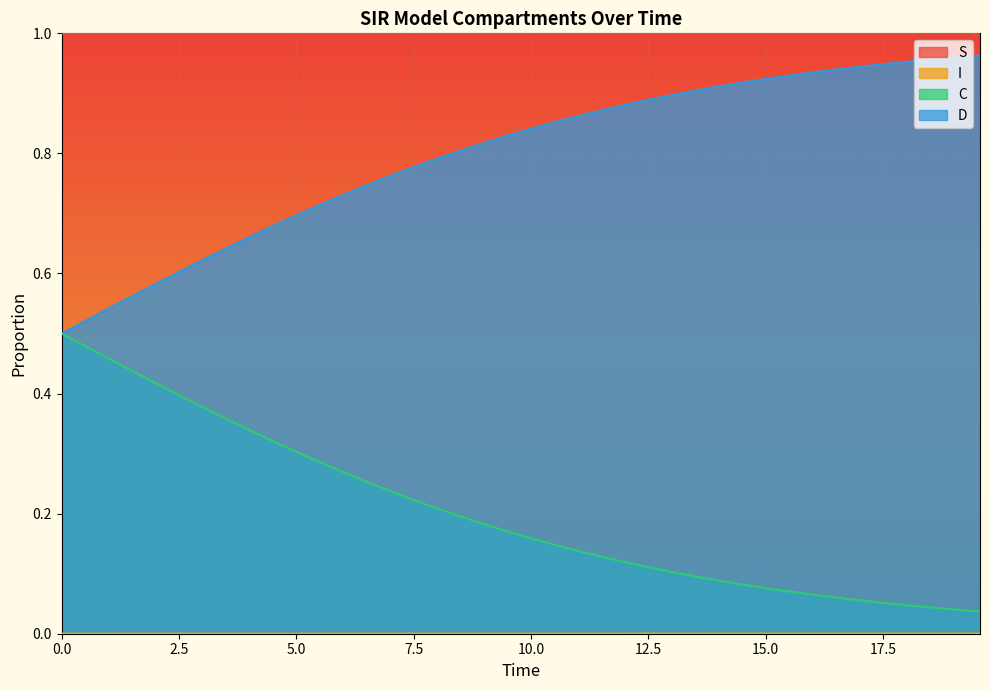

True or false: S and D intersect in this chart.

False